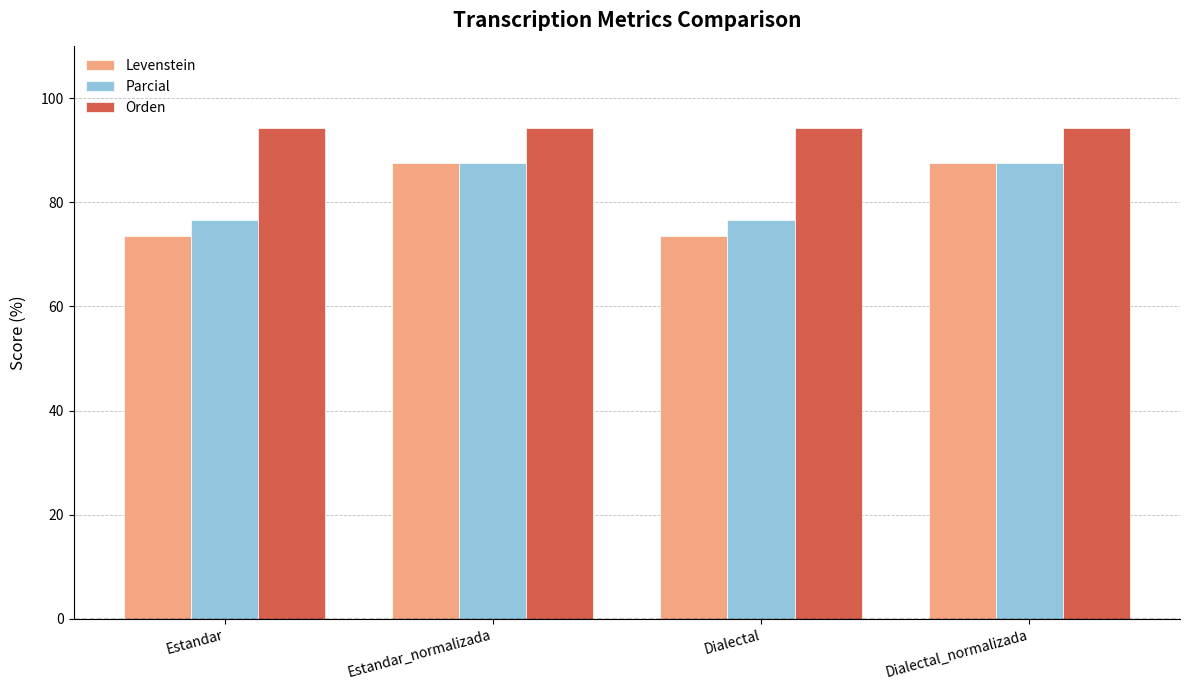

Reading right to left, what are all the values shown in this chart?

Levenstein: Dialectal_normalizada=87.5	Dialectal=73.6	Estandar_normalizada=87.5	Estandar=73.6
Parcial: Dialectal_normalizada=87.6	Dialectal=76.7	Estandar_normalizada=87.6	Estandar=76.7
Orden: Dialectal_normalizada=94.4	Dialectal=94.4	Estandar_normalizada=94.4	Estandar=94.4